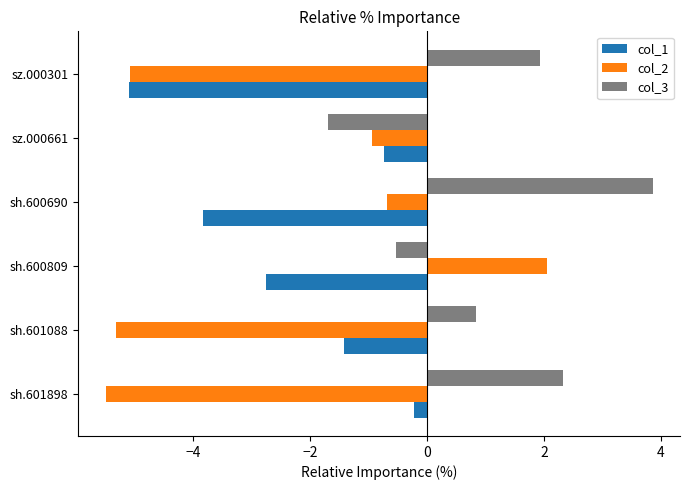

What is the lowest value of the col_1 series?

-5.1